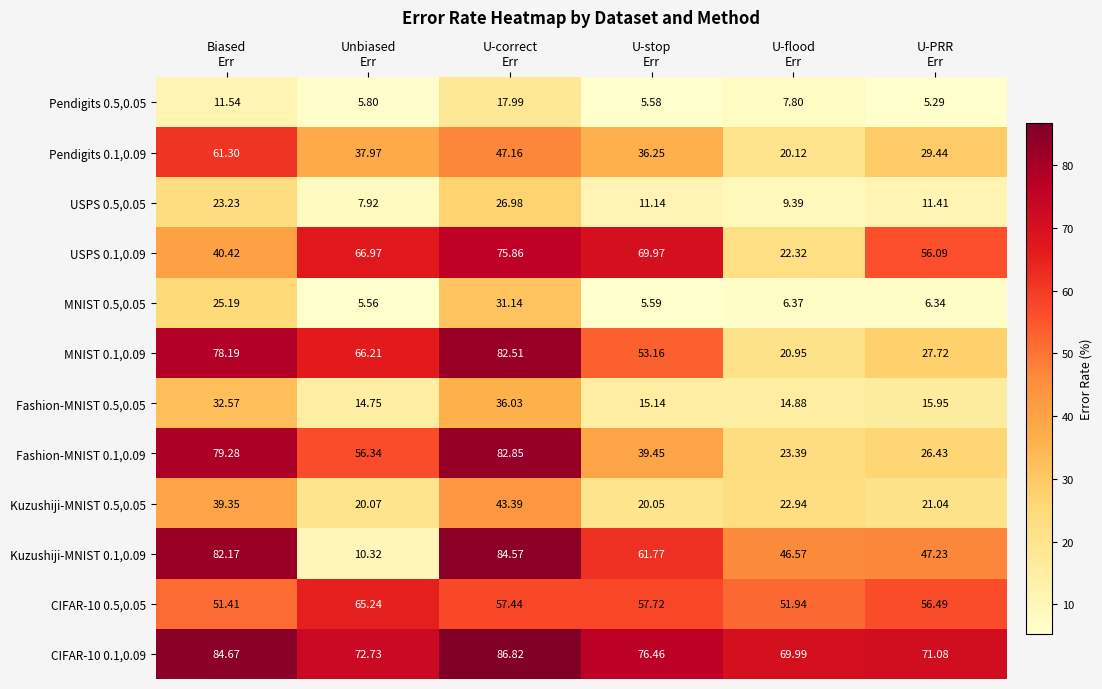

How many data points in CIFAR-10 0.1,0.09 are less than 76?

3